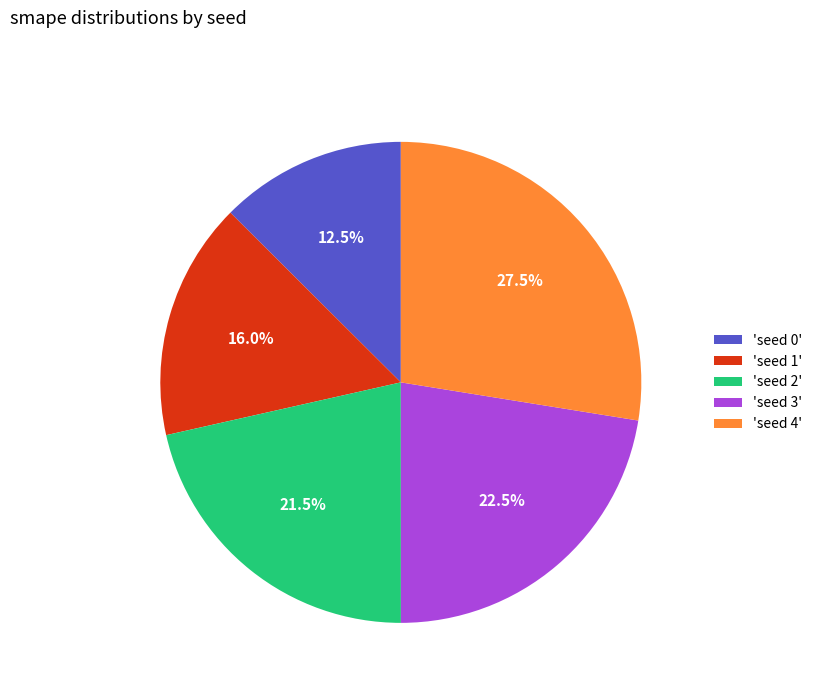

Which slice is the smallest?

'seed 0'